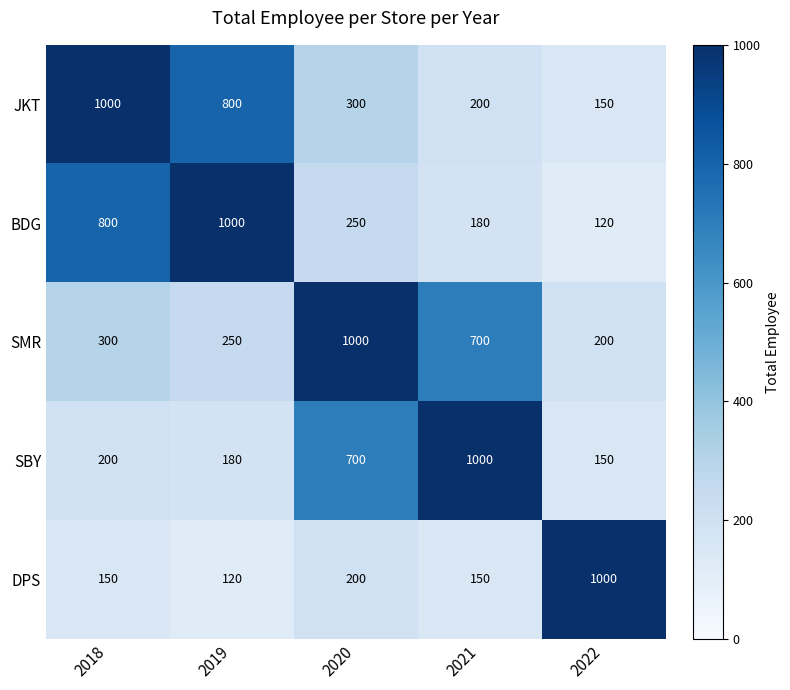

What is the total value across all series at 2020?

2450